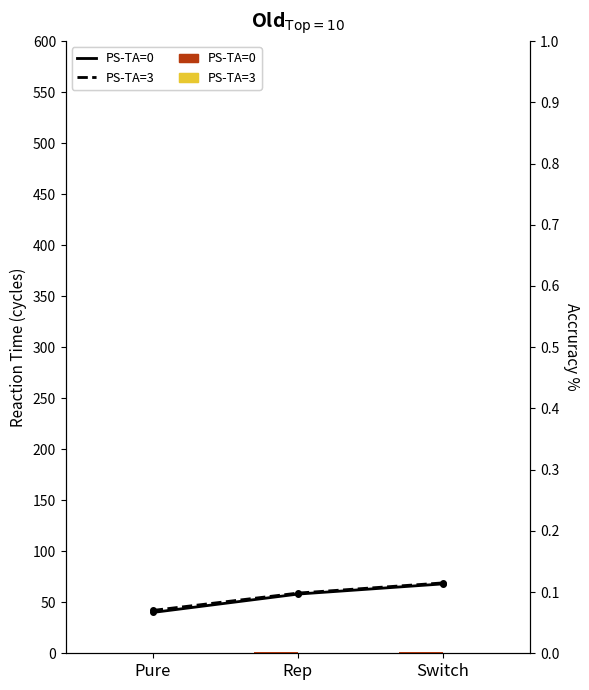

Rank the categories by PS-TA=0 value from highest to lowest.

Switch, Rep, Pure